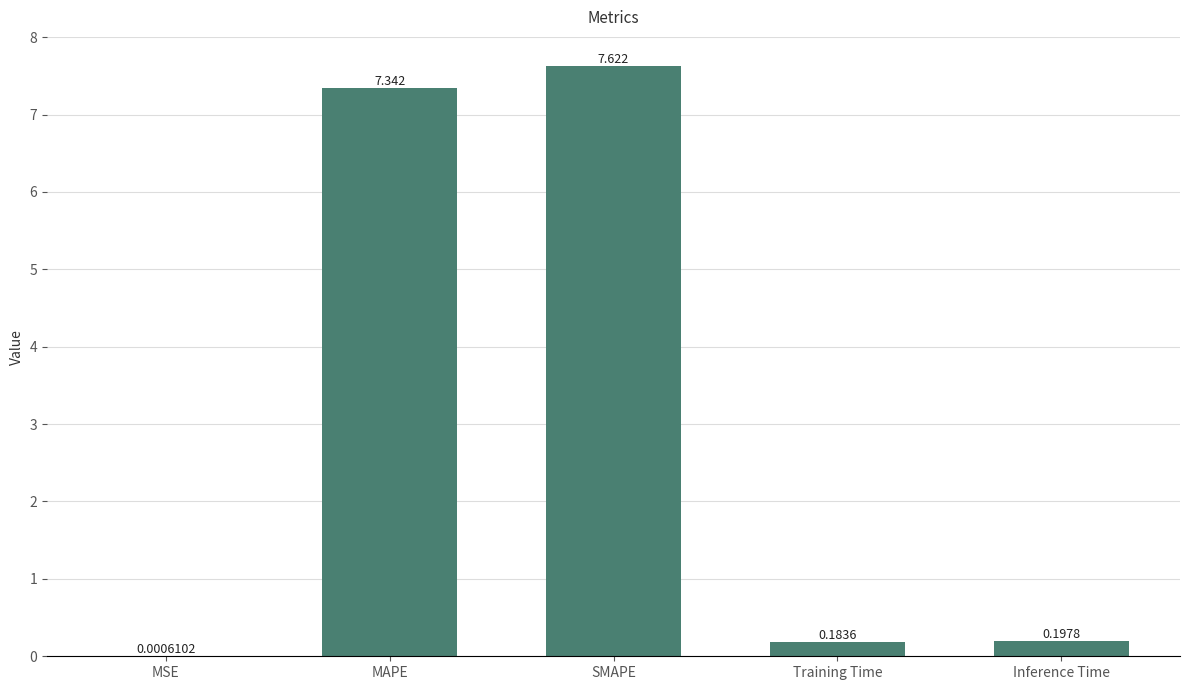

At which label is the value closest to 3?

Inference Time